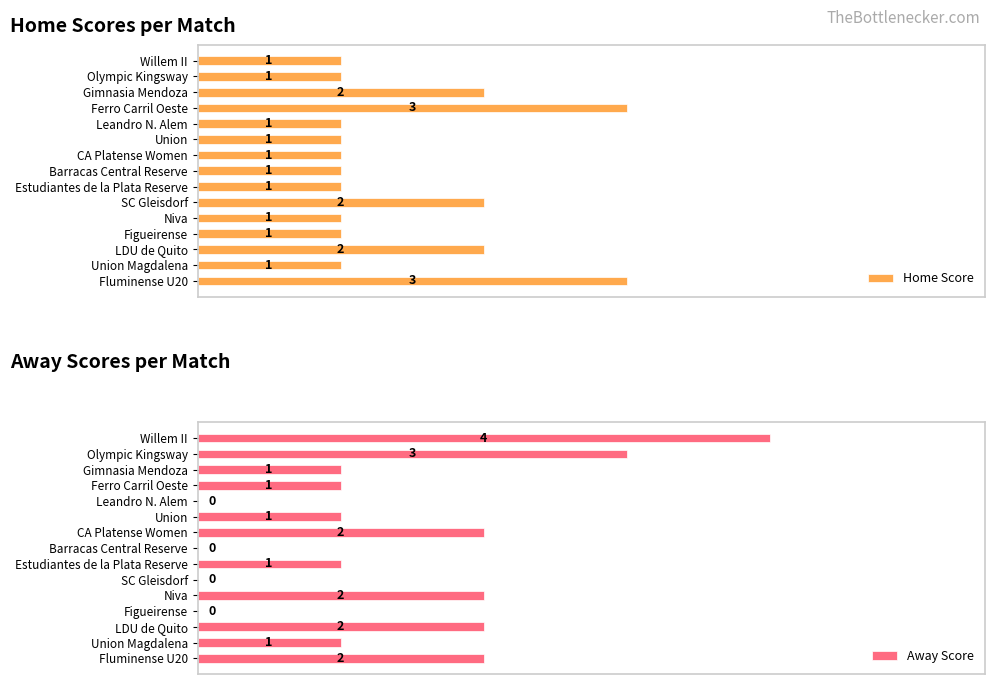

What is the total value across all series at Gimnasia Mendoza?

3